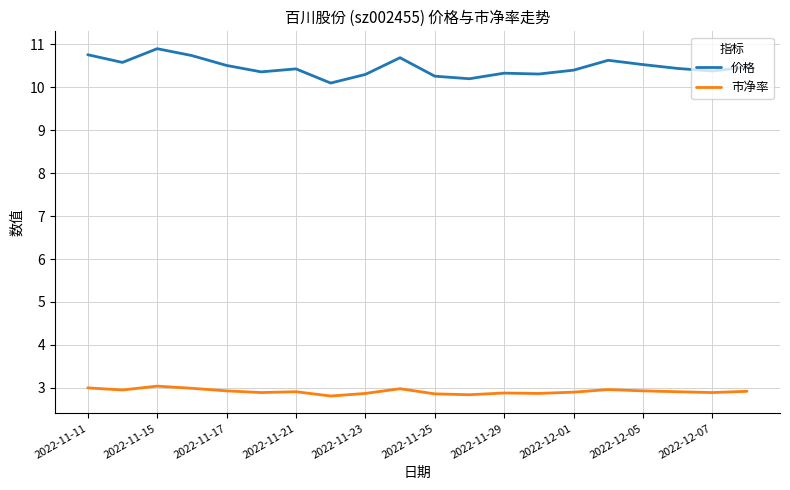

What is the smallest value displayed?

2.8